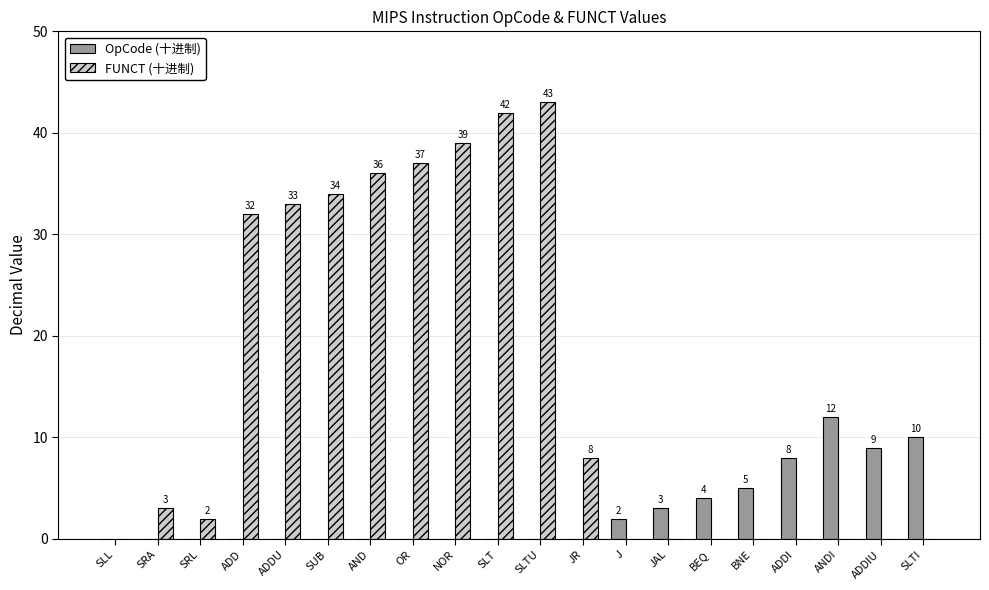

Is it true that FUNCT (十进制) equals 63 at OR?

False